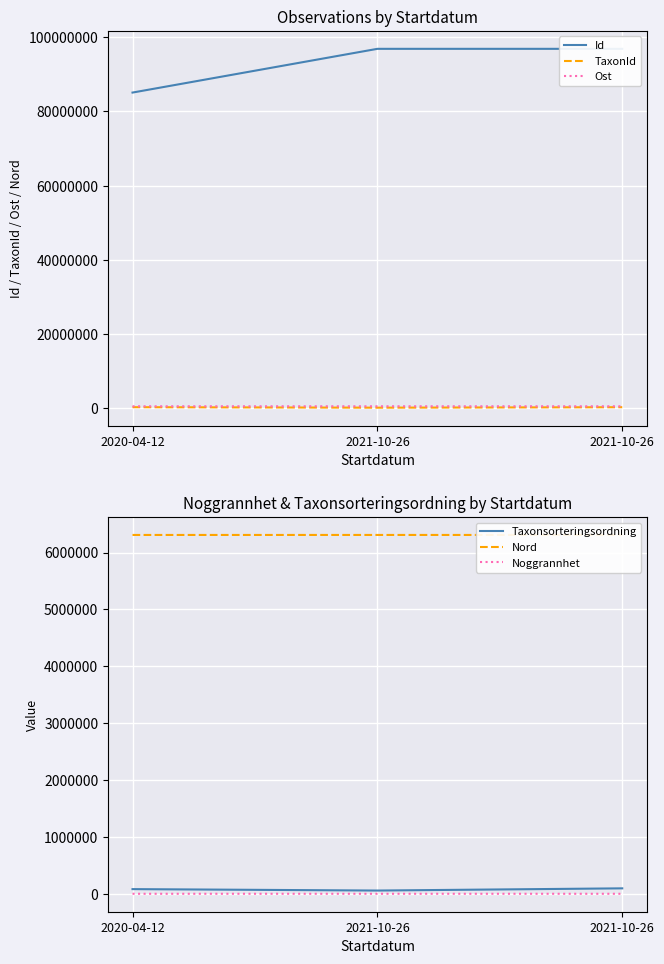

Is the value of Noggrannhet at 2021-10-26 greater than the value of TaxonId at 2021-10-26?

No